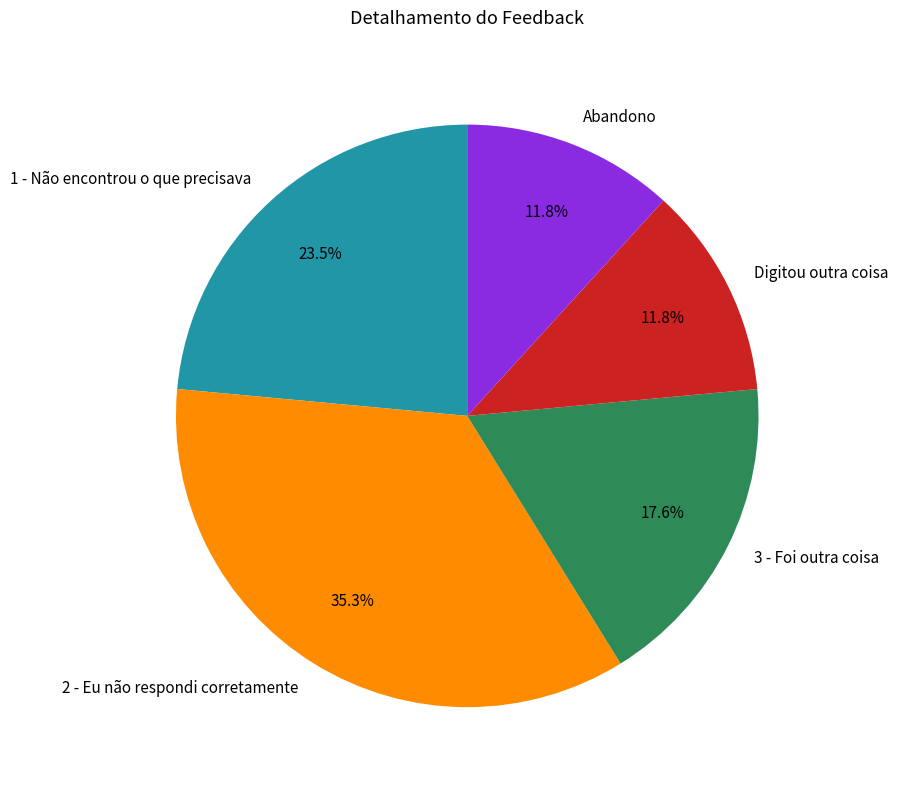

To the nearest percent, what is the difference between the largest and smallest slice percentages?

24%